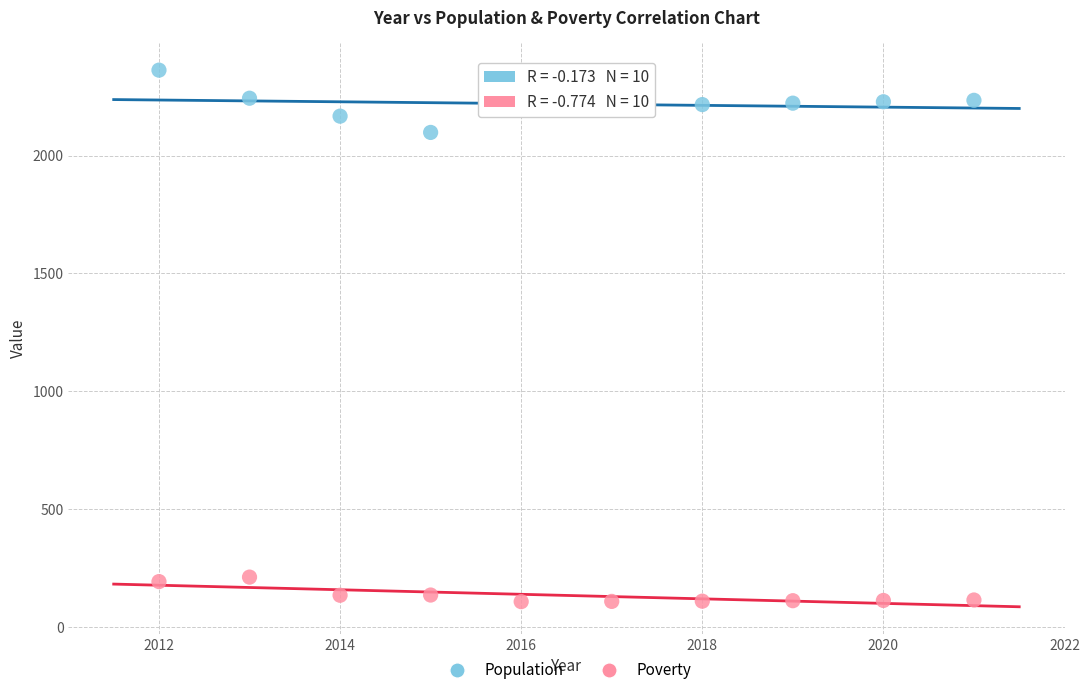

Across all data points, what is the range of Y values (max minus min)?

2253